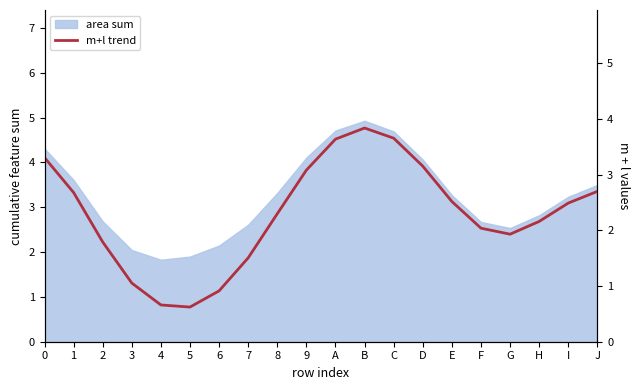

At which category does the chart reach its minimum across all series?

5